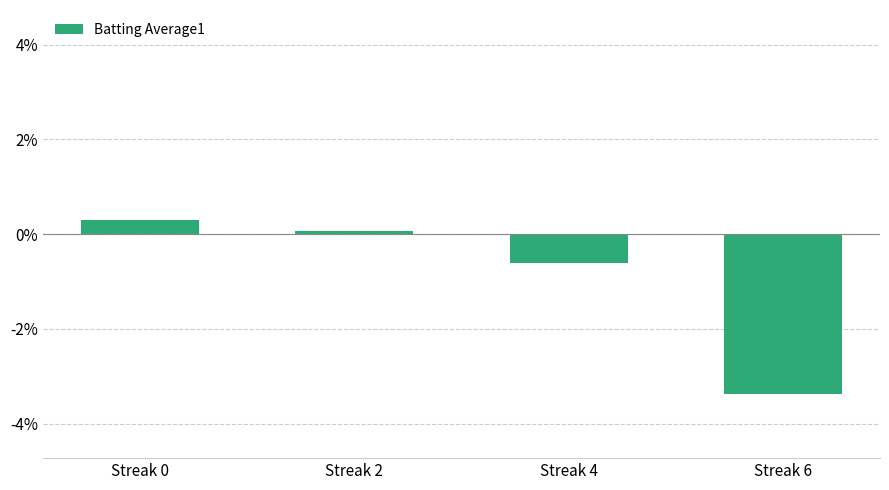

Does the chart contain stacked bars?

No